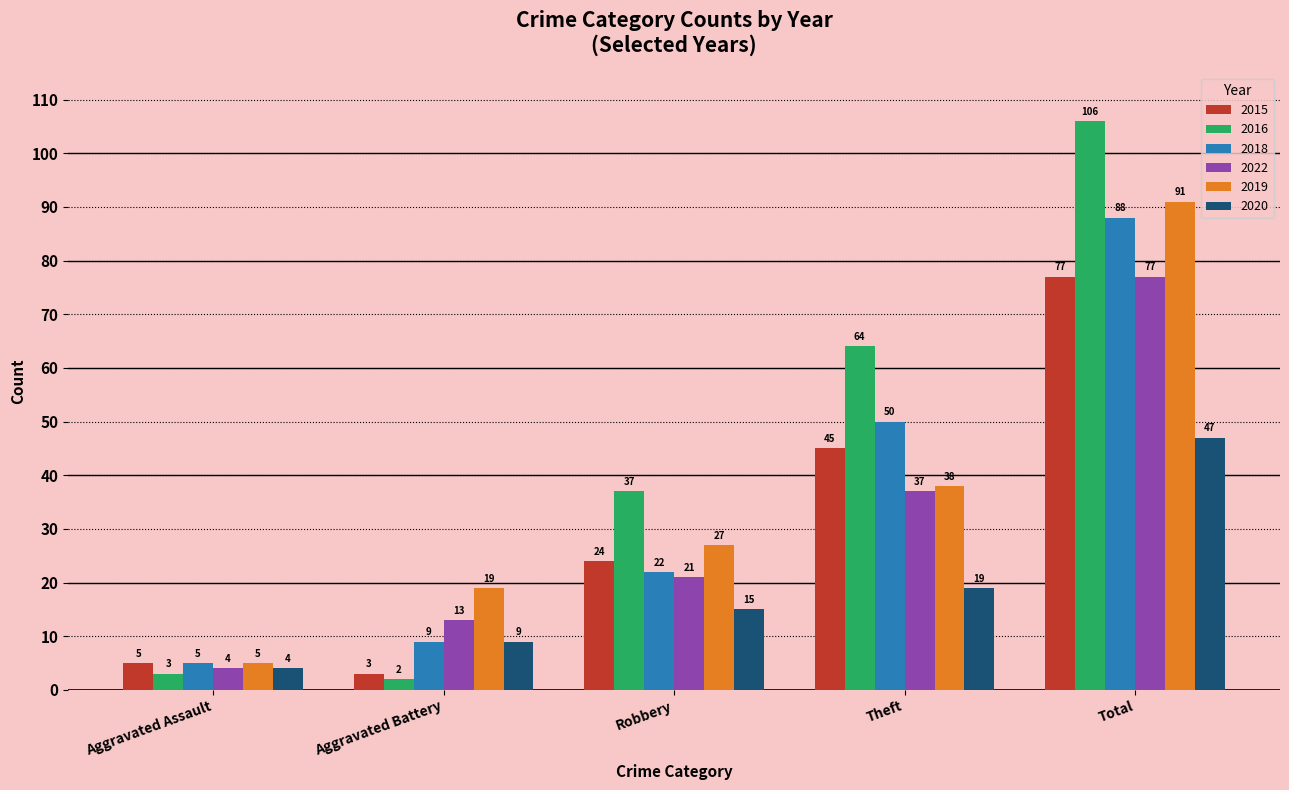

Which series has the widest spread of values?

2016